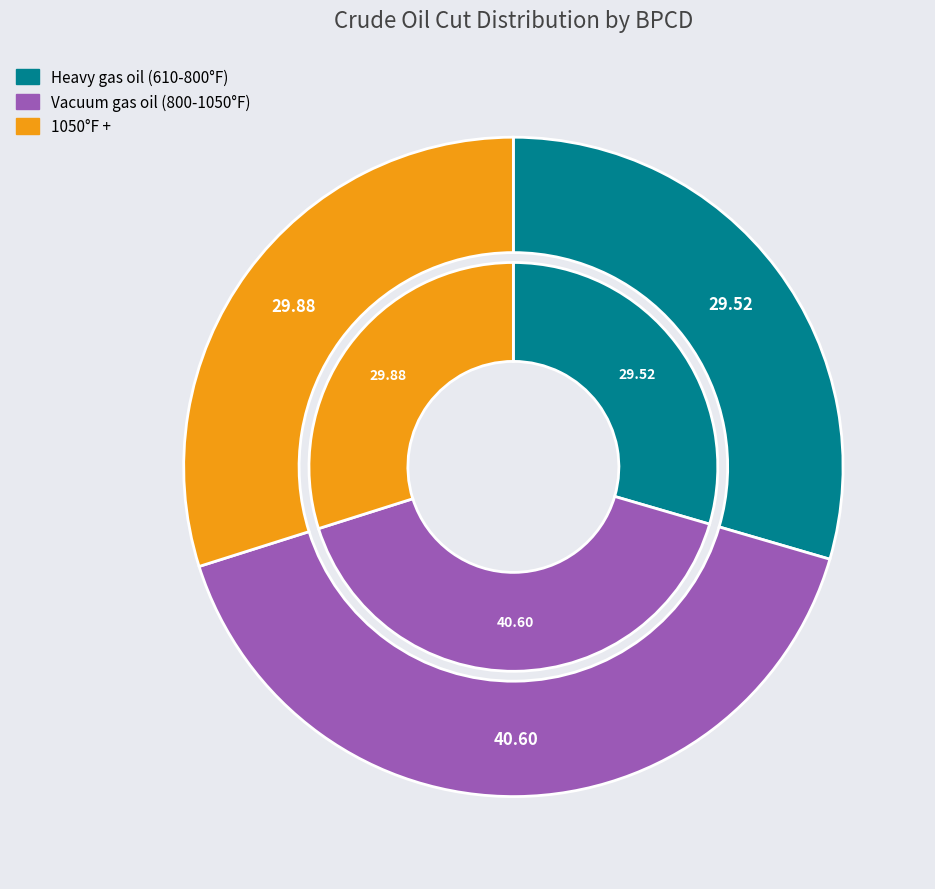

Is there a majority slice in this chart?

No